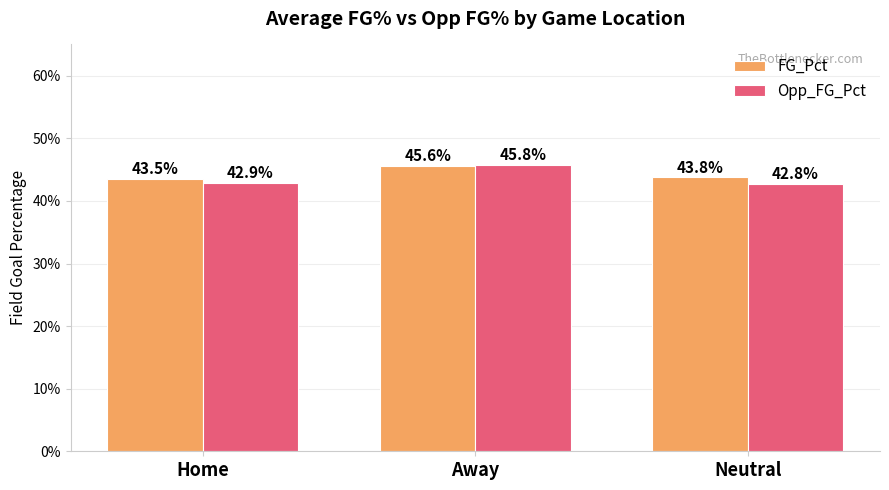

What are all the series names shown in the legend?

FG_Pct, Opp_FG_Pct